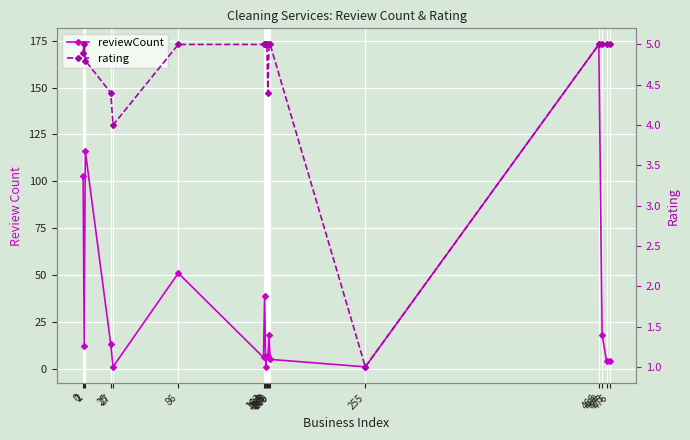

How many interior local valleys does the rating series have?

3